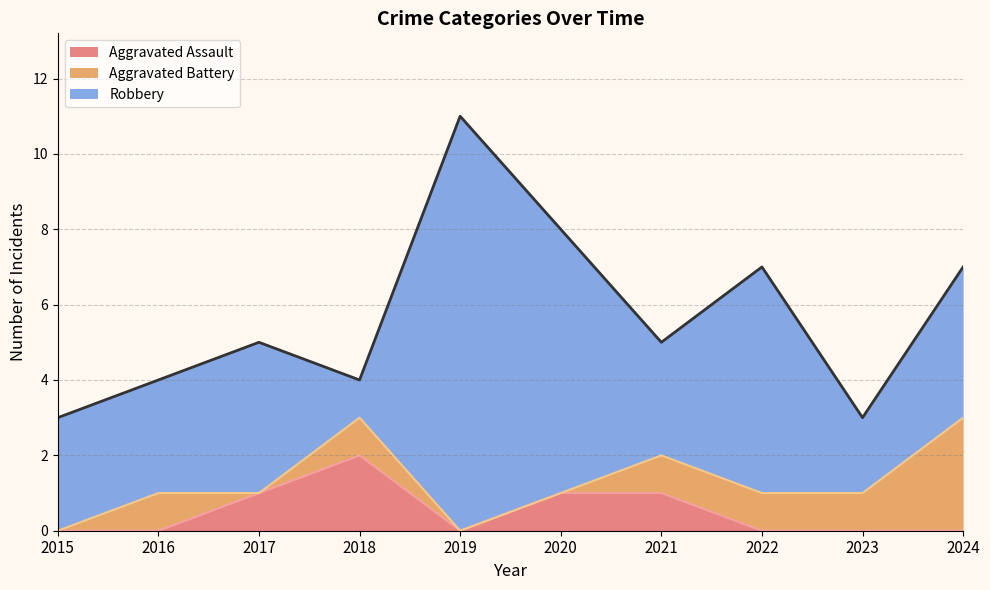

How many positive values does the Aggravated Battery series have?

6